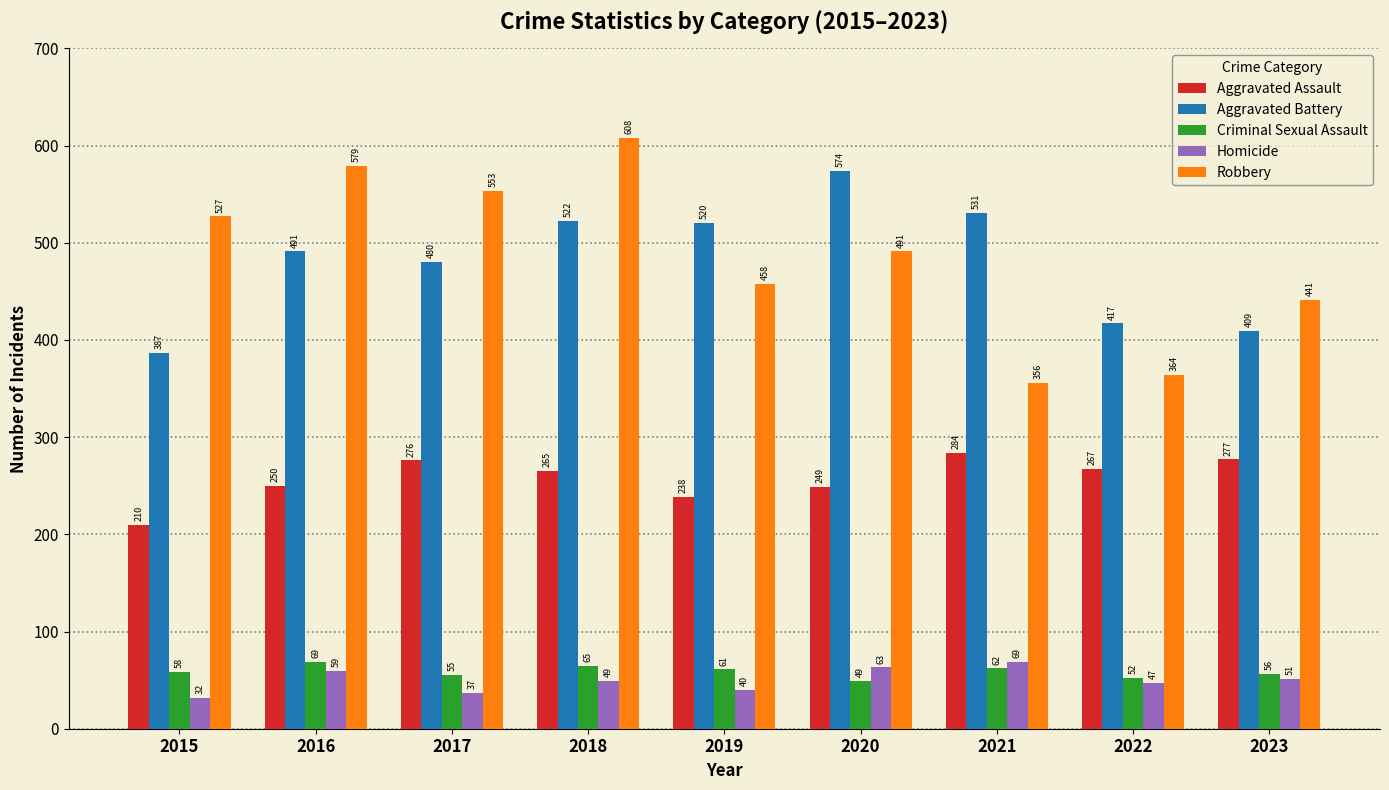

Reading left to right, list all the values displayed in this chart.

Aggravated Assault: 210	250	276	265	238	249	284	267	277
Aggravated Battery: 387	491	480	522	520	574	531	417	409
Criminal Sexual Assault: 58	69	55	65	61	49	62	52	56
Homicide: 32	59	37	49	40	63	69	47	51
Robbery: 527	579	553	608	458	491	356	364	441